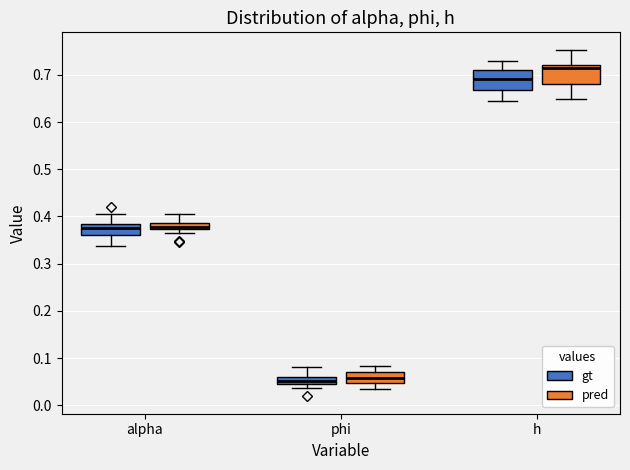

Where does the lower whisker of the box for h (gt) end on the y-axis? The values are not printed on the chart, so give them approximately, as read against the axis.

0.64